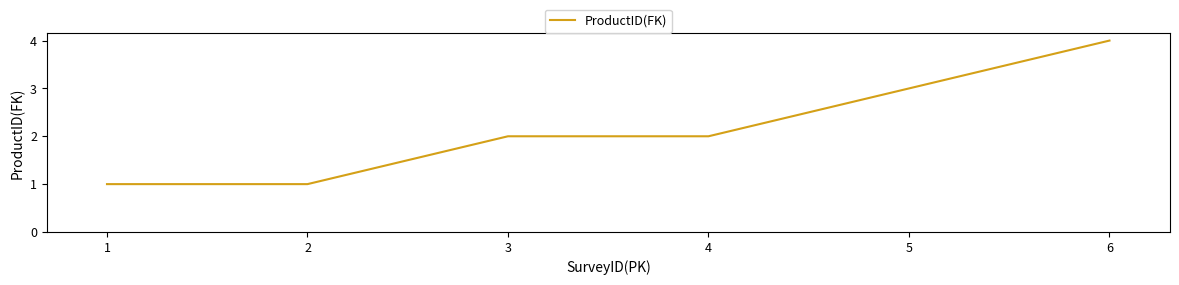

What is the sum of all values?

13